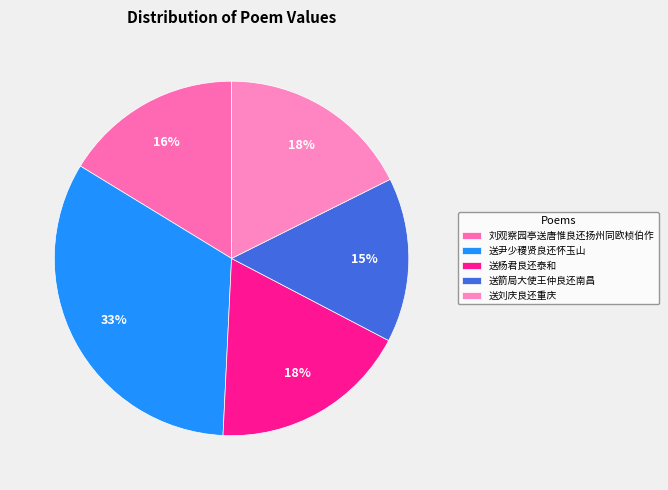

What is the change in value from 刘观察园亭送唐惟良还扬州同欧桢伯作 to 送杨君良还泰和?

+60000